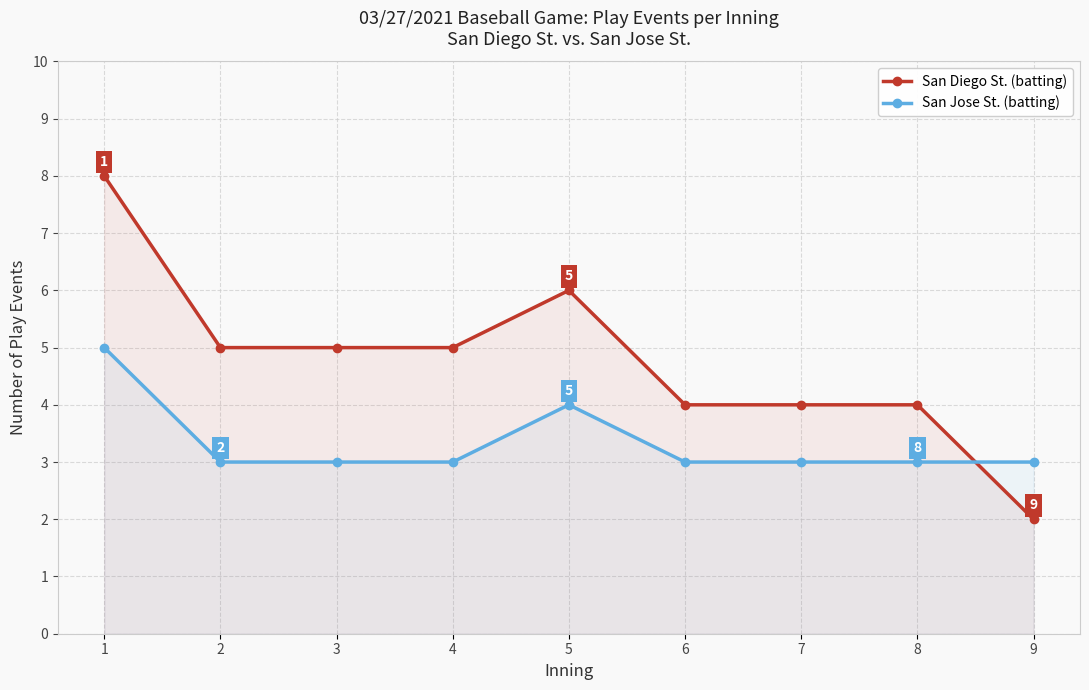

Which label corresponds to the smallest value in the chart?

9